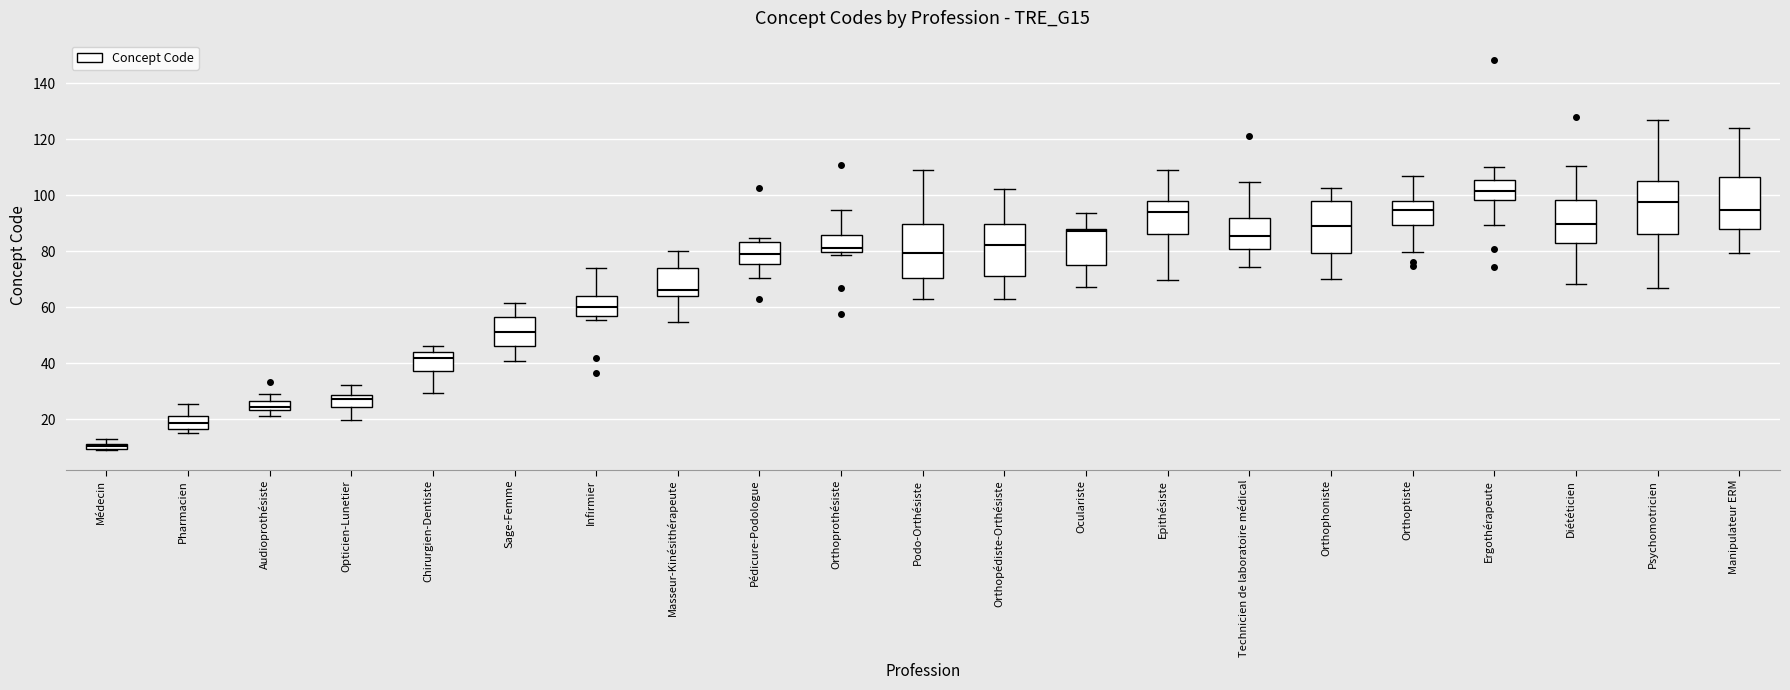

Which box's median line is the lowest?

Médecin